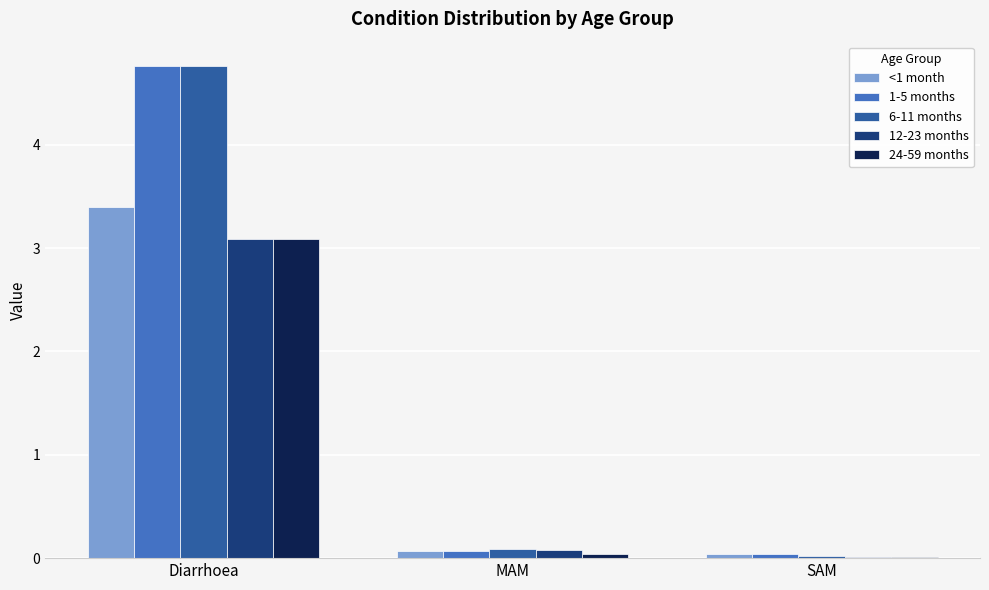

What is the highest value of the 12-23 months series?

3.1